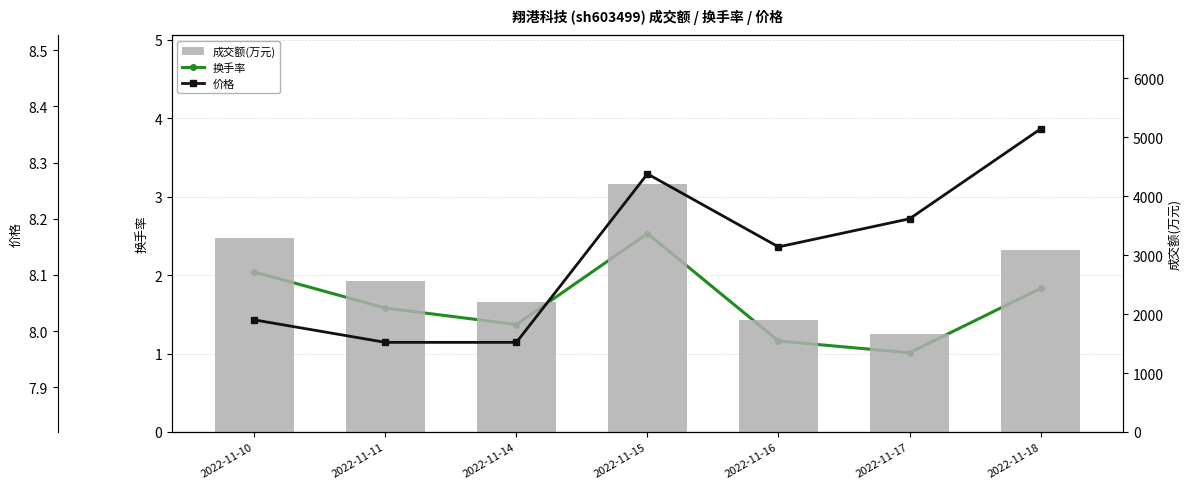

Where does the 价格 series first go above 8?

2022-11-10